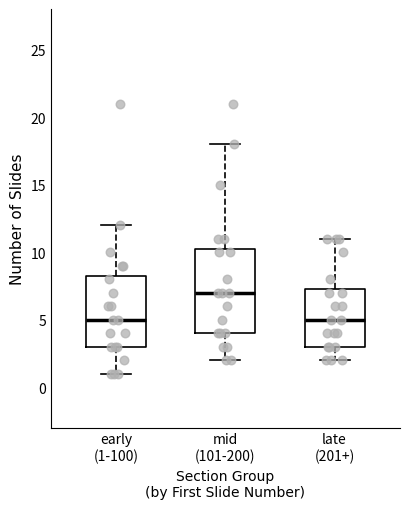

Reading left to right, transcribe this box plot: for each box, give where its median line is, the range the box spans, and where its two whiskers end, as read against the y-axis. The values are not printed on the chart, so give them approximately, as read against the axis.

early (1-100): median 5.0, box 3.0 to 8.5, whiskers 1.0 to 12.0
mid (101-200): median 7.0, box 4.0 to 10.5, whiskers 2.0 to 18.0
late (201+): median 5.0, box 3.0 to 7.5, whiskers 2.0 to 11.0